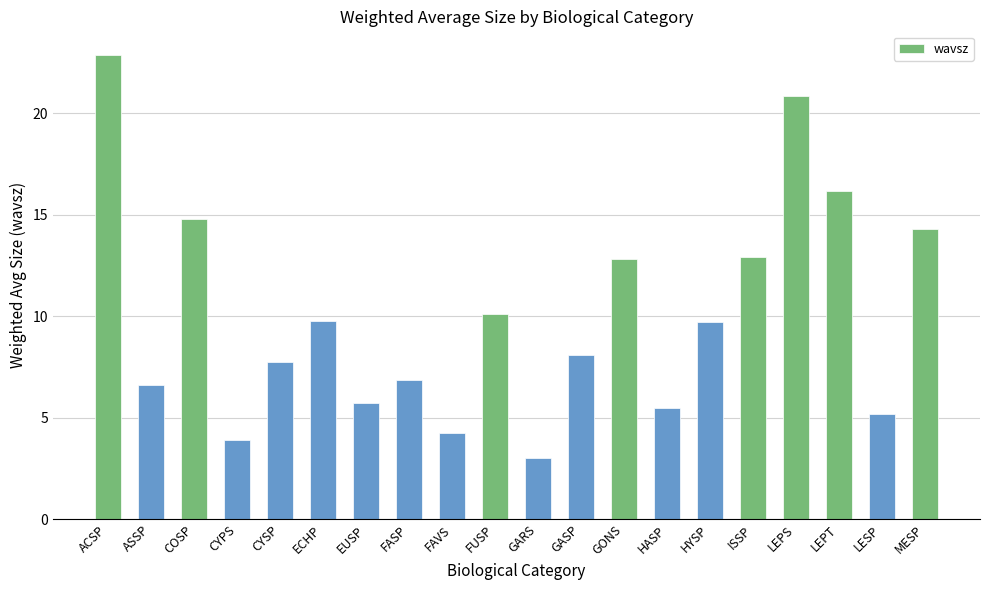

Reading left to right, transcribe all the data shown in this chart.

ACSP=22.9	ASSP=6.6	COSP=14.8	CYPS=3.9	CYSP=7.7	ECHP=9.7	EUSP=5.7	FASP=6.8	FAVS=4.3	FUSP=10.1	GARS=3.0	GASP=8.1	GONS=12.8	HASP=5.5	HYSP=9.7	ISSP=12.9	LEPS=20.9	LEPT=16.2	LESP=5.2	MESP=14.3